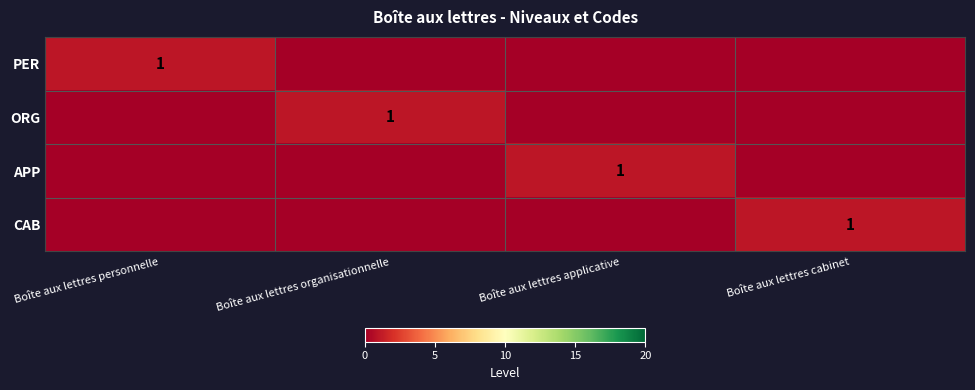

Which label corresponds to the smallest value in the chart?

Boîte aux lettres organisationnelle